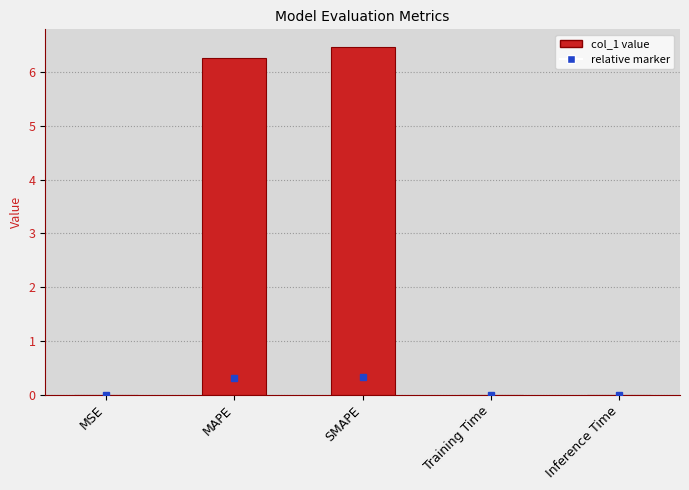

Which has a higher value, MAPE or MSE?

MAPE